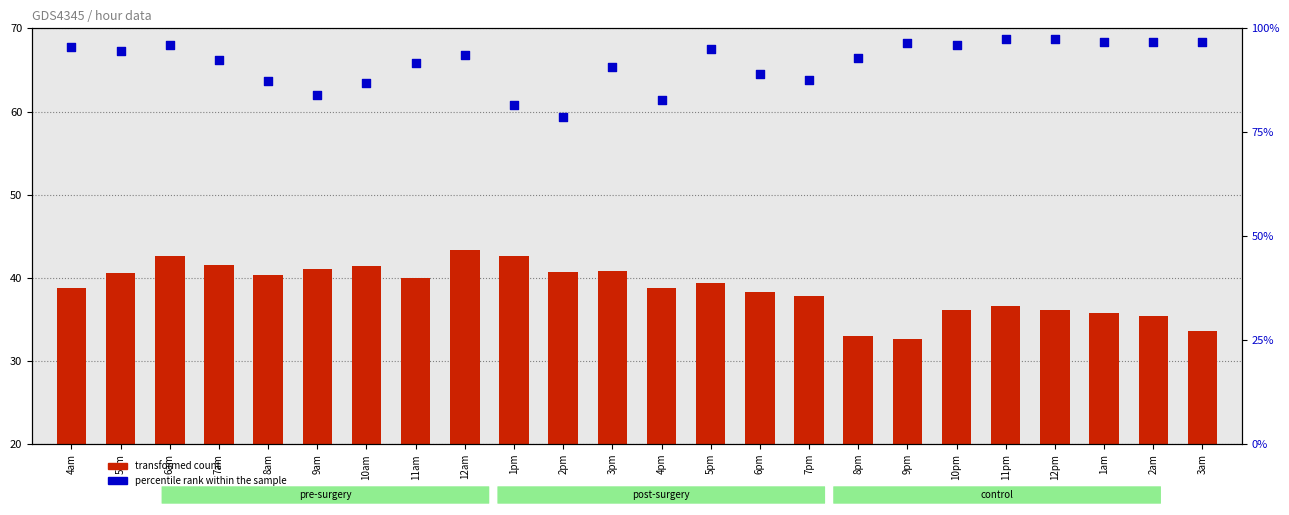

Which series has the largest total across all categories?

percentile rank within the sample